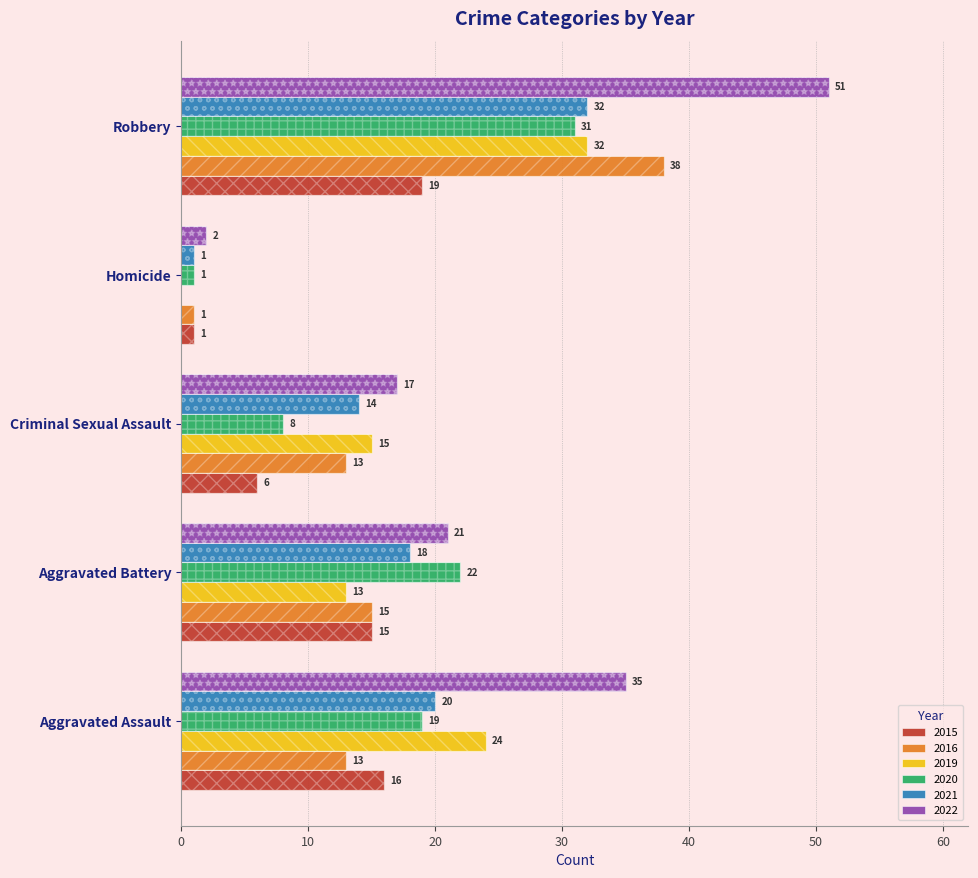

What is the maximum value for 2015?

19